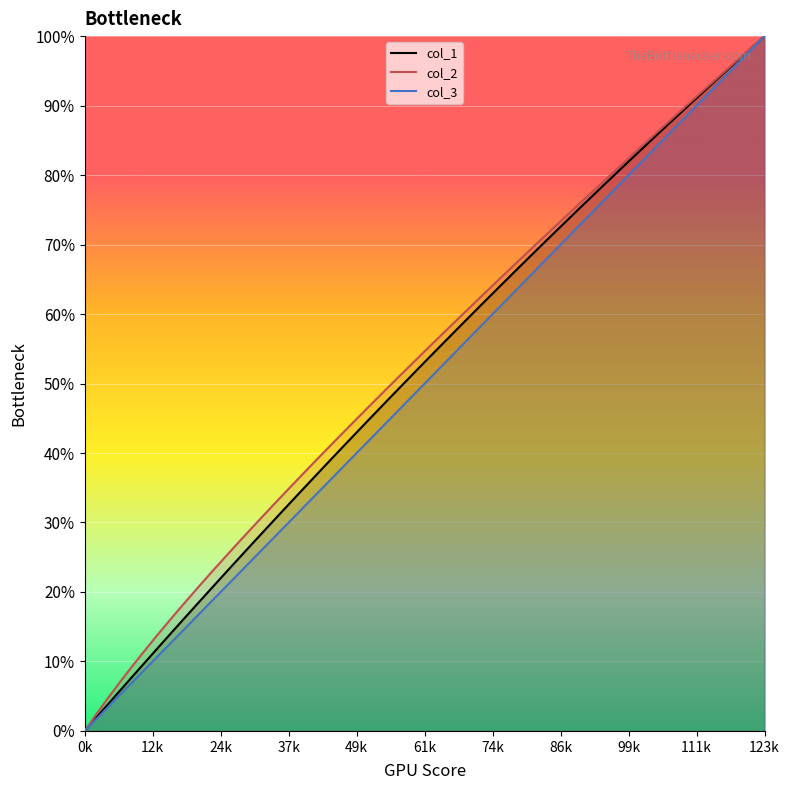

True or false: col_2 and col_1 intersect in this chart.

False